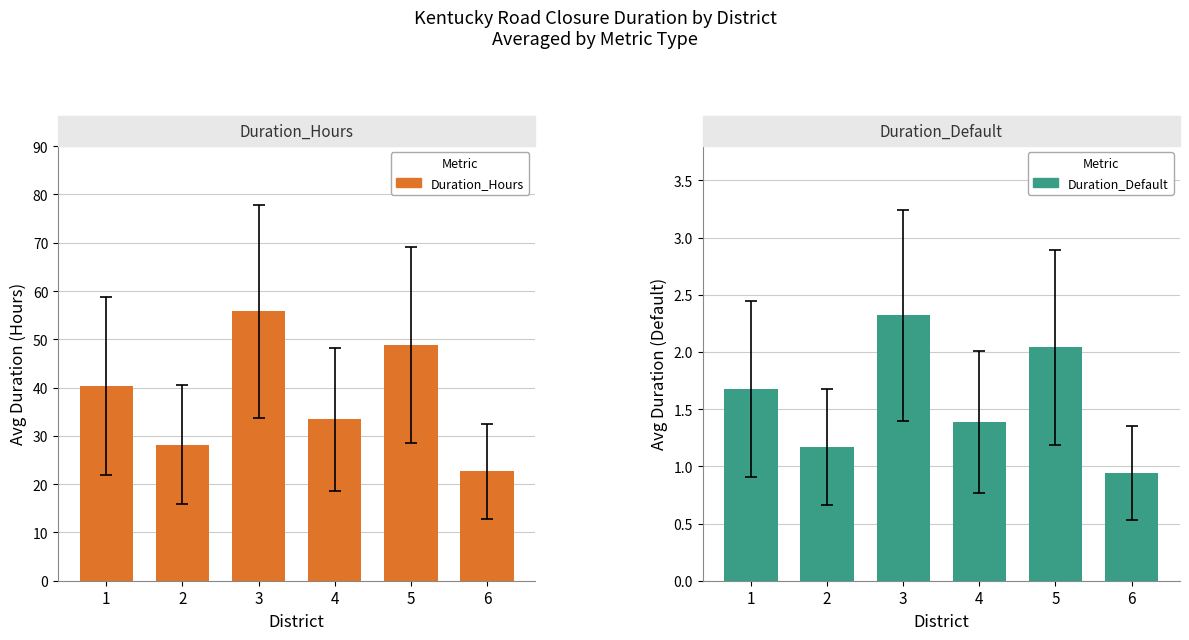

Is the value of Duration_Default at 1 greater than the value of Duration_Hours at 5?

No